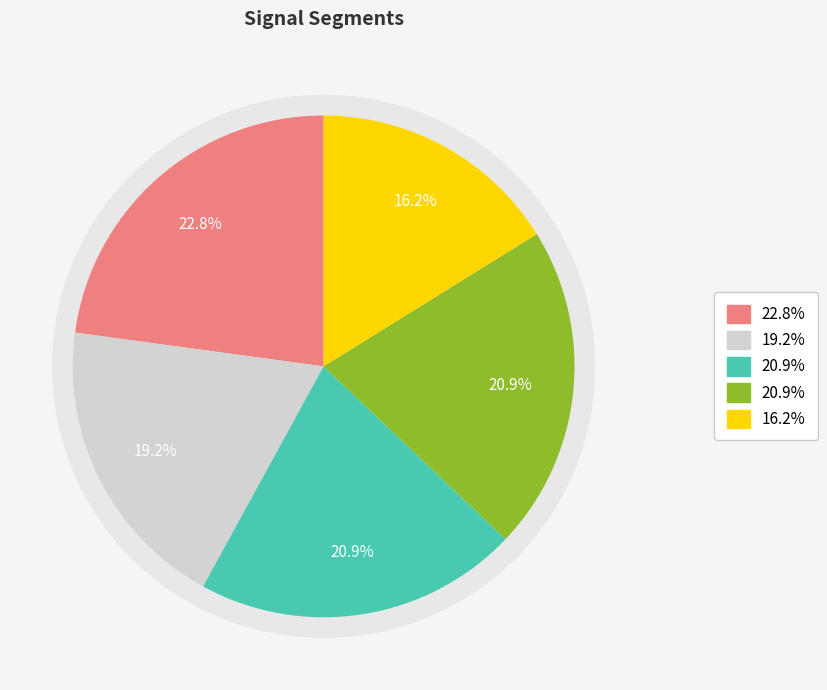

Does signal segment 2 account for over 50% of the chart?

No